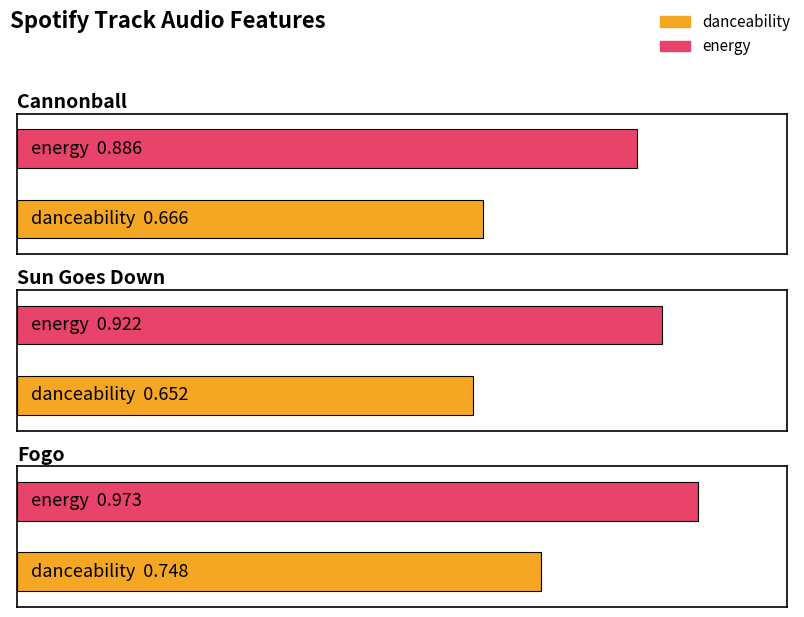

The danceability series shows 0.7 at Sun Goes Down. True or false?

True